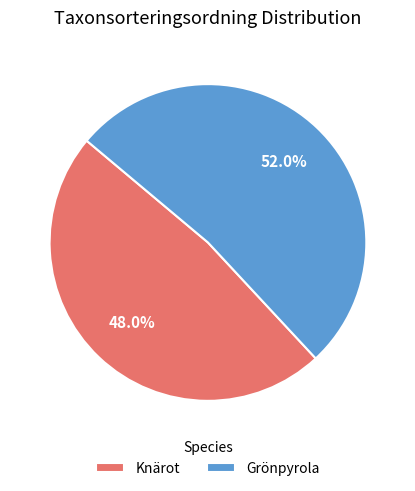

What is the ratio of the value at Grönpyrola to the value at Knärot?

1.1